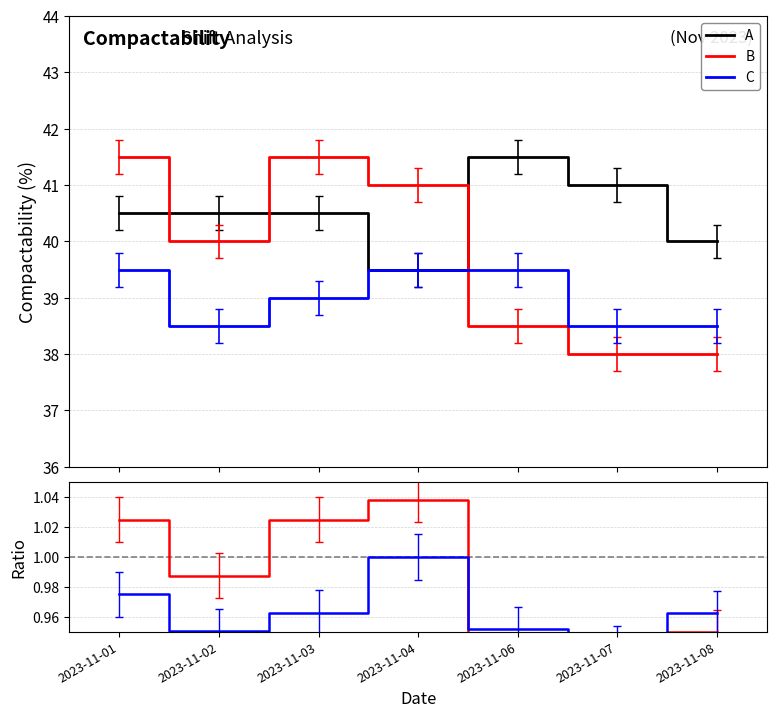

Count the number of data series in this chart.

3